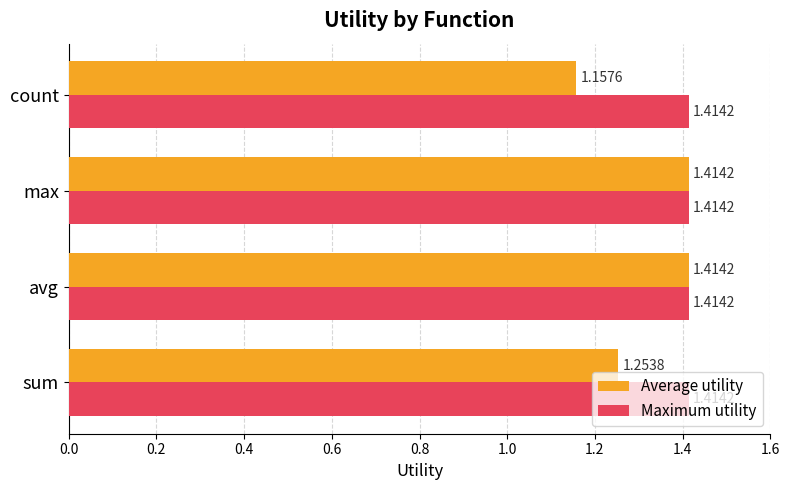

Which series has the largest range (max minus min)?

Average utility